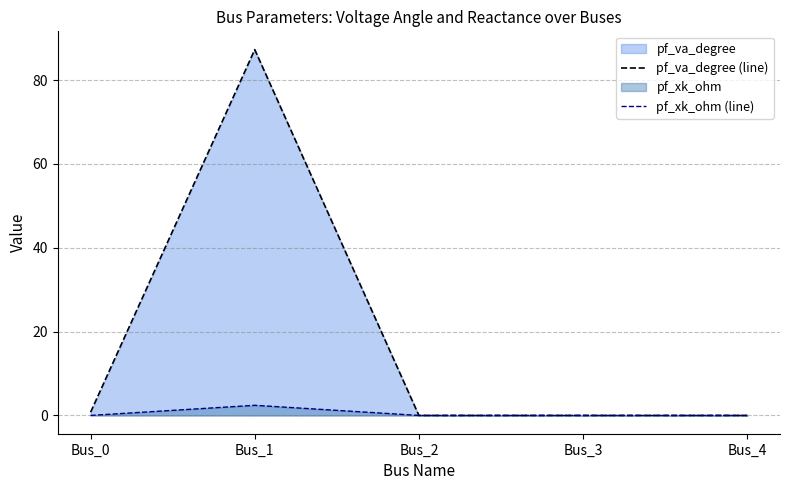

Which category has the lowest value in the pf_xk_ohm (line) series?

Bus_0